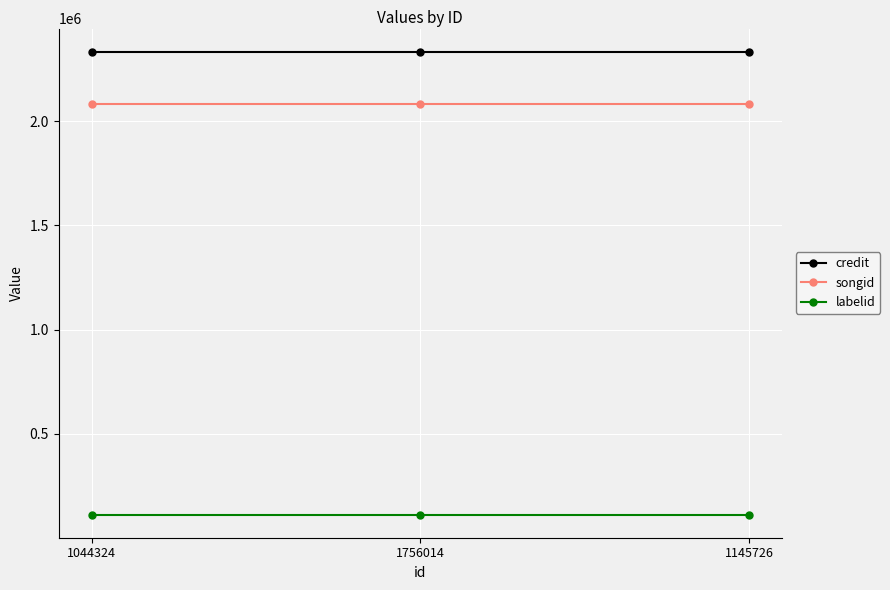

Is the value of labelid at 1145726 greater than the value of songid at 1756014?

No